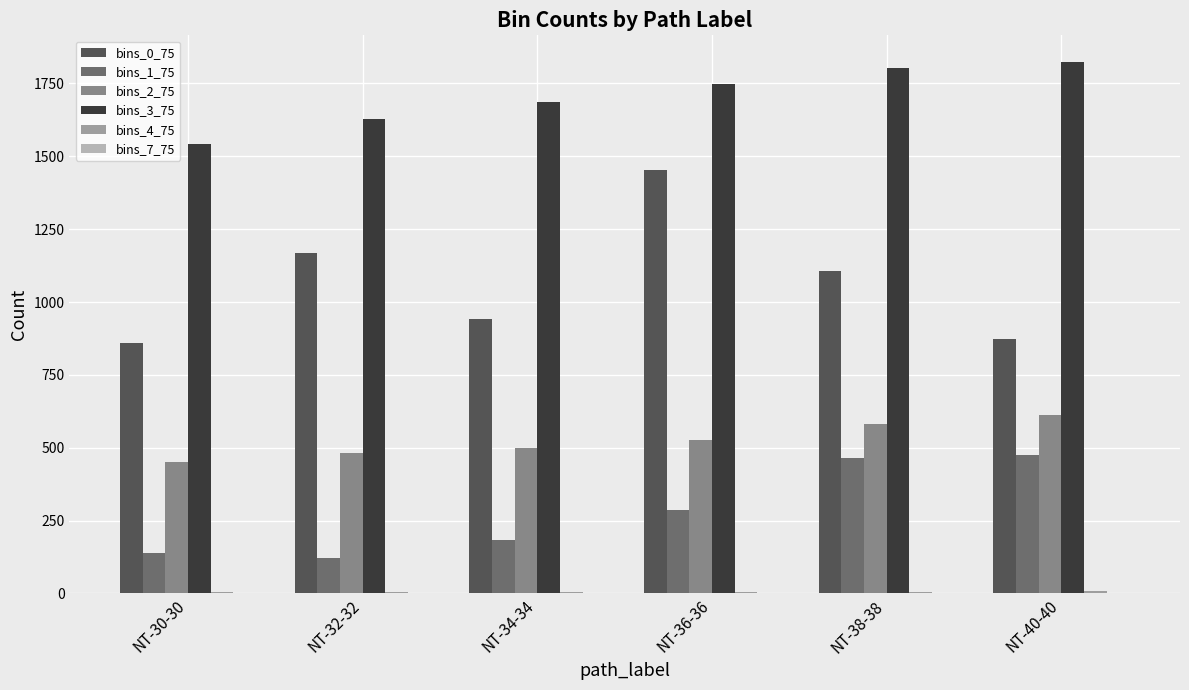

Are the bars grouped side by side (vs. stacked)?

Yes